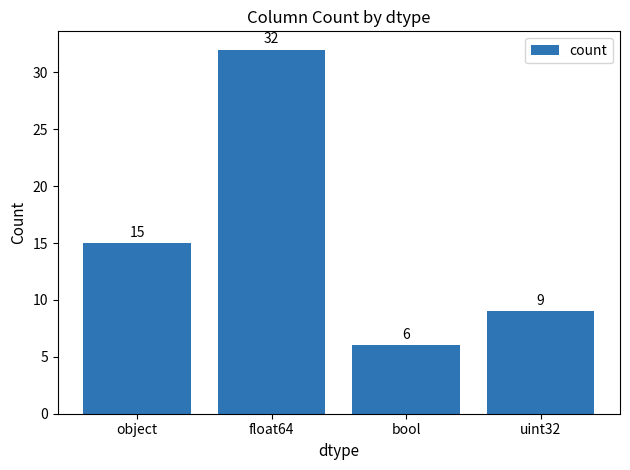

How many bars are there in total?

4